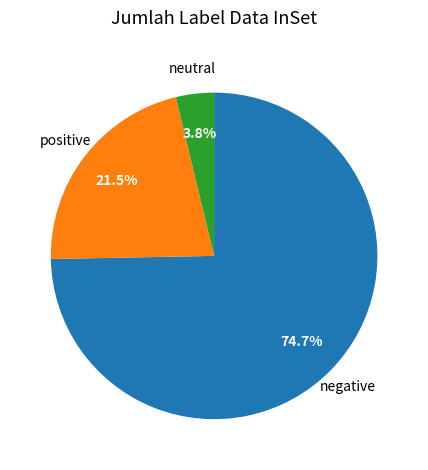

Is there a majority slice in this chart?

Yes